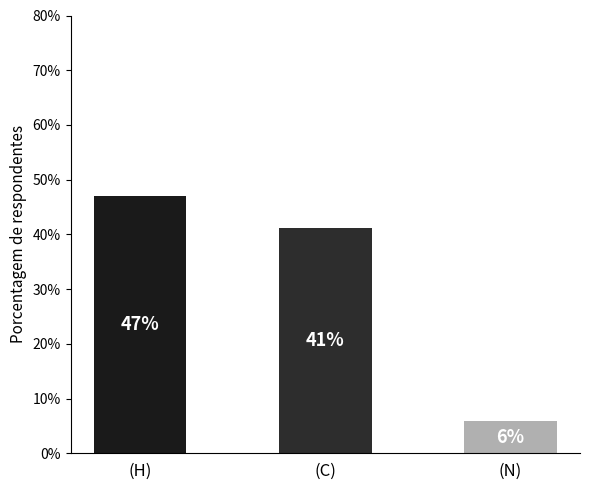

What is the label of the 3rd bar from the right?

(H)